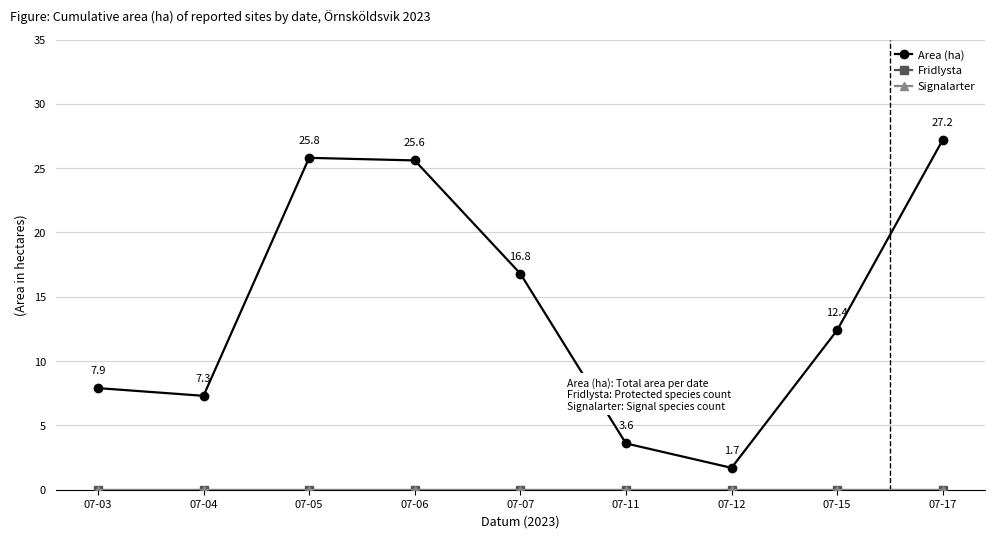

True or false: Area (ha) and Signalarter intersect in this chart.

False